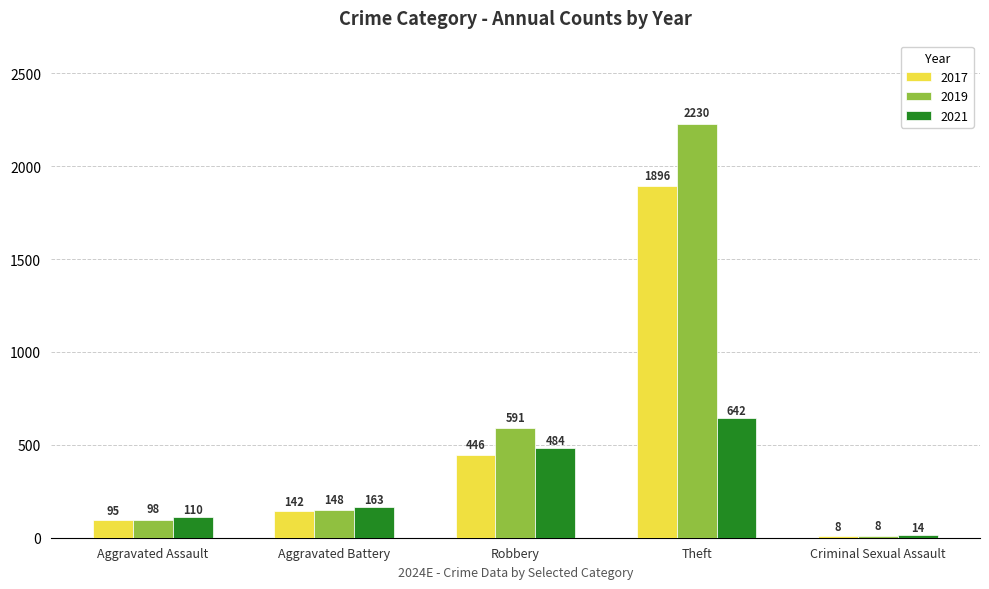

What is the spread (max minus min) of values at Aggravated Assault?

15